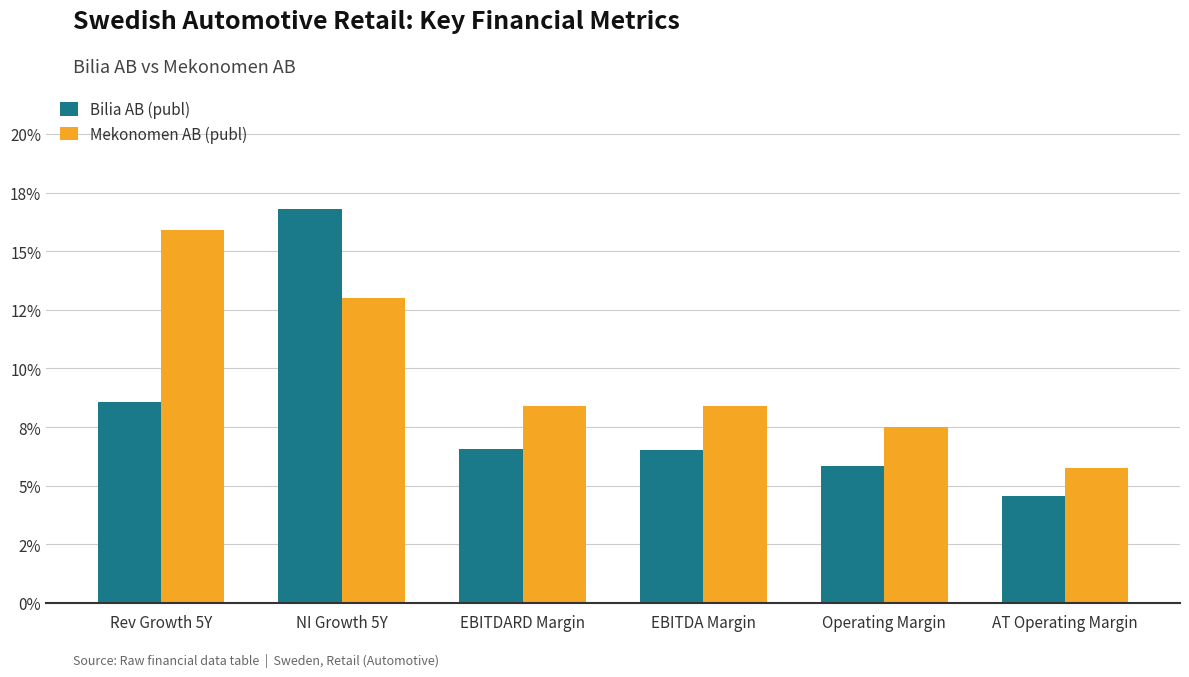

Is it true that Bilia AB (publ) equals 0.1 at EBITDA Margin?

True